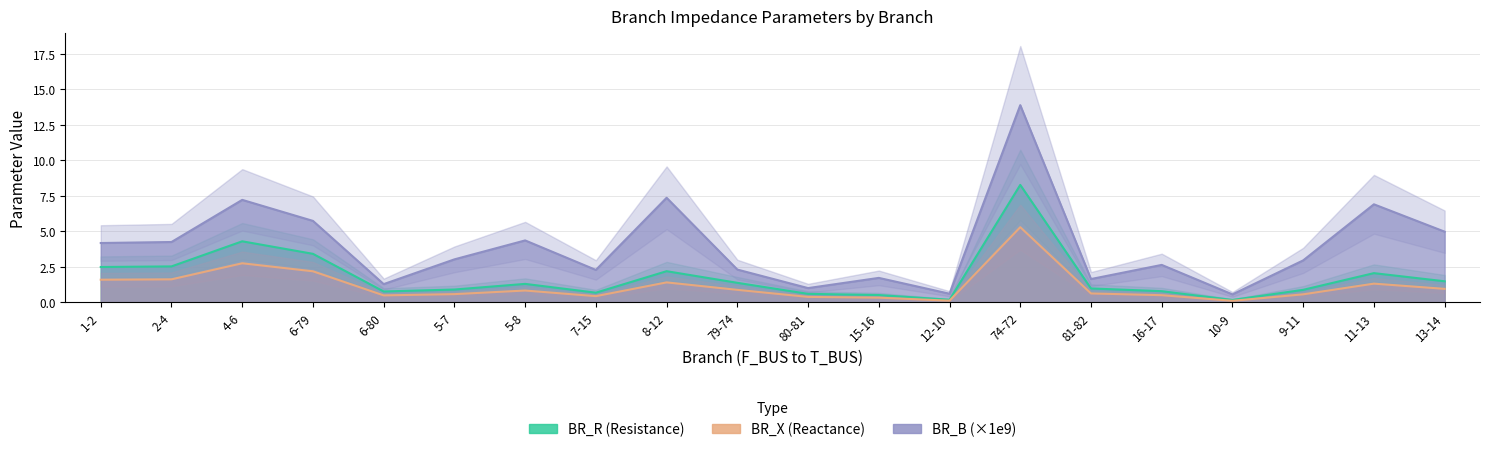

The BR_R series shows 1.0 at 81-82. True or false?

True